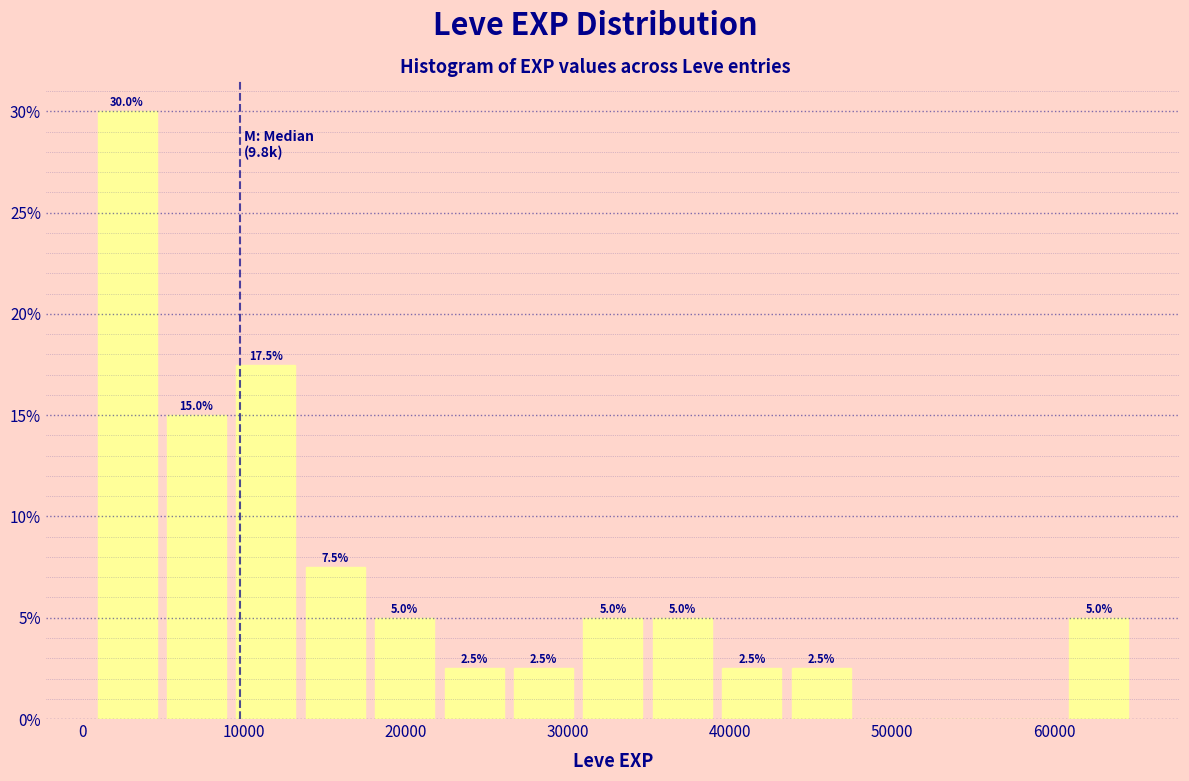

Which range on the x-axis has the tallest bar?

1000 to 5000